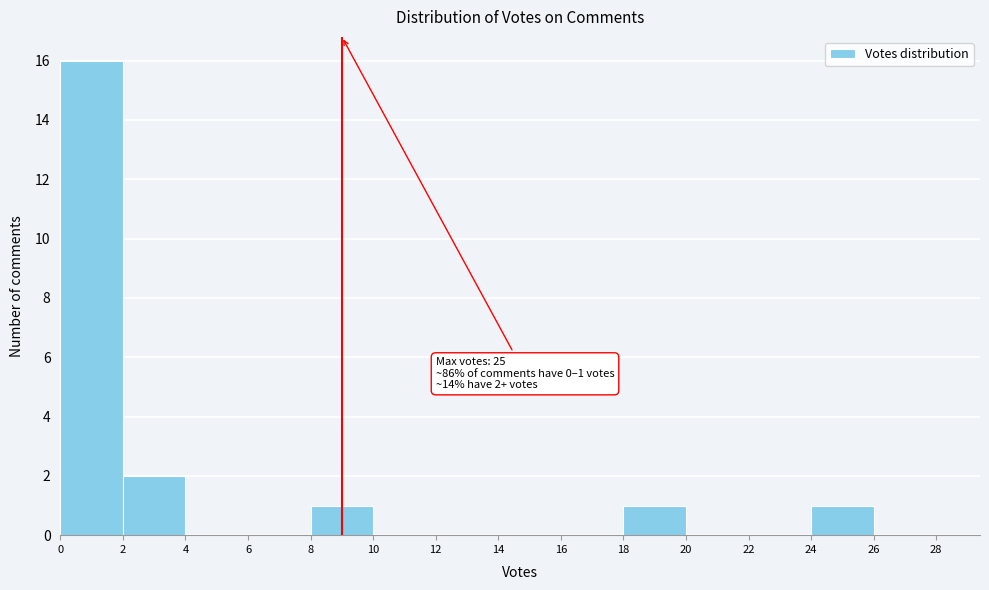

Which range on the x-axis has the tallest bar?

0 to 2